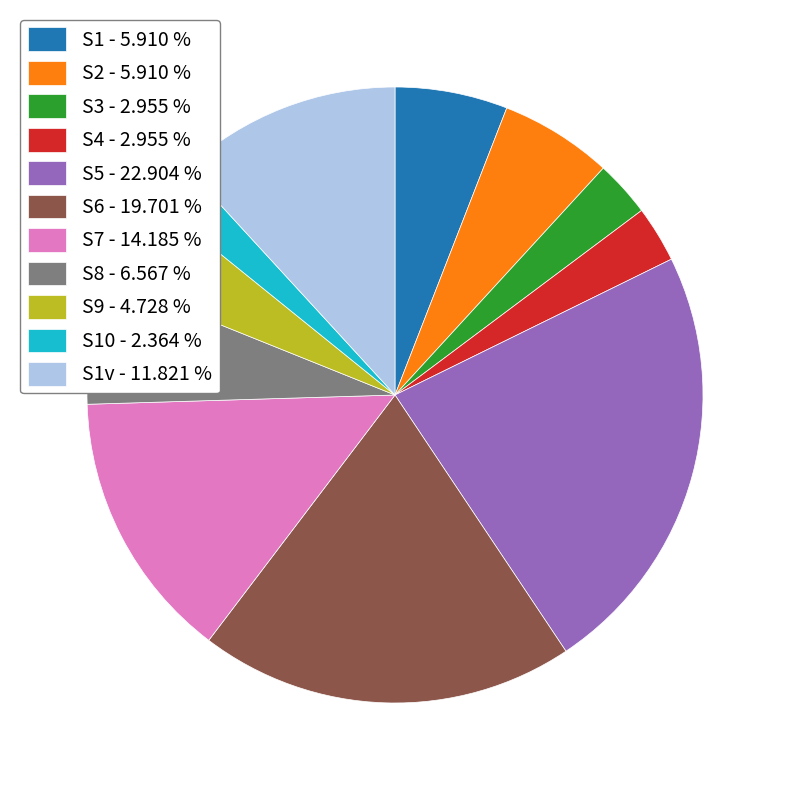

What is the largest slice in the pie chart?

S5 - 22.904 %